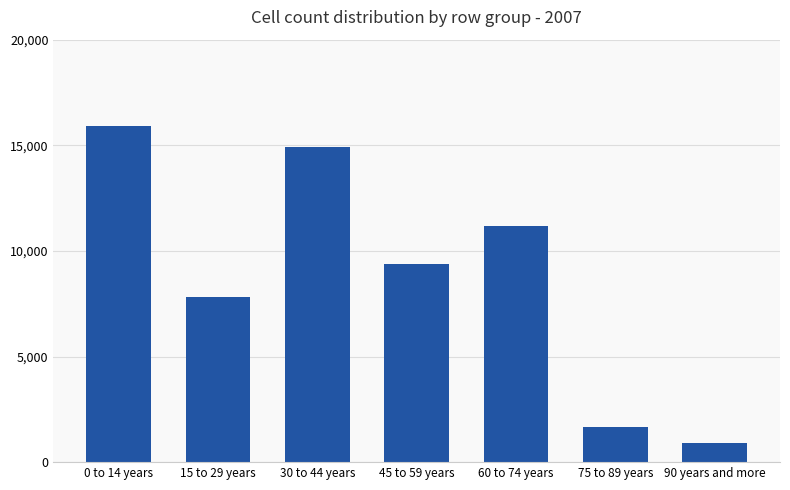

Rank the categories by value from highest to lowest.

0 to 14 years, 30 to 44 years, 60 to 74 years, 45 to 59 years, 15 to 29 years, 75 to 89 years, 90 years and more